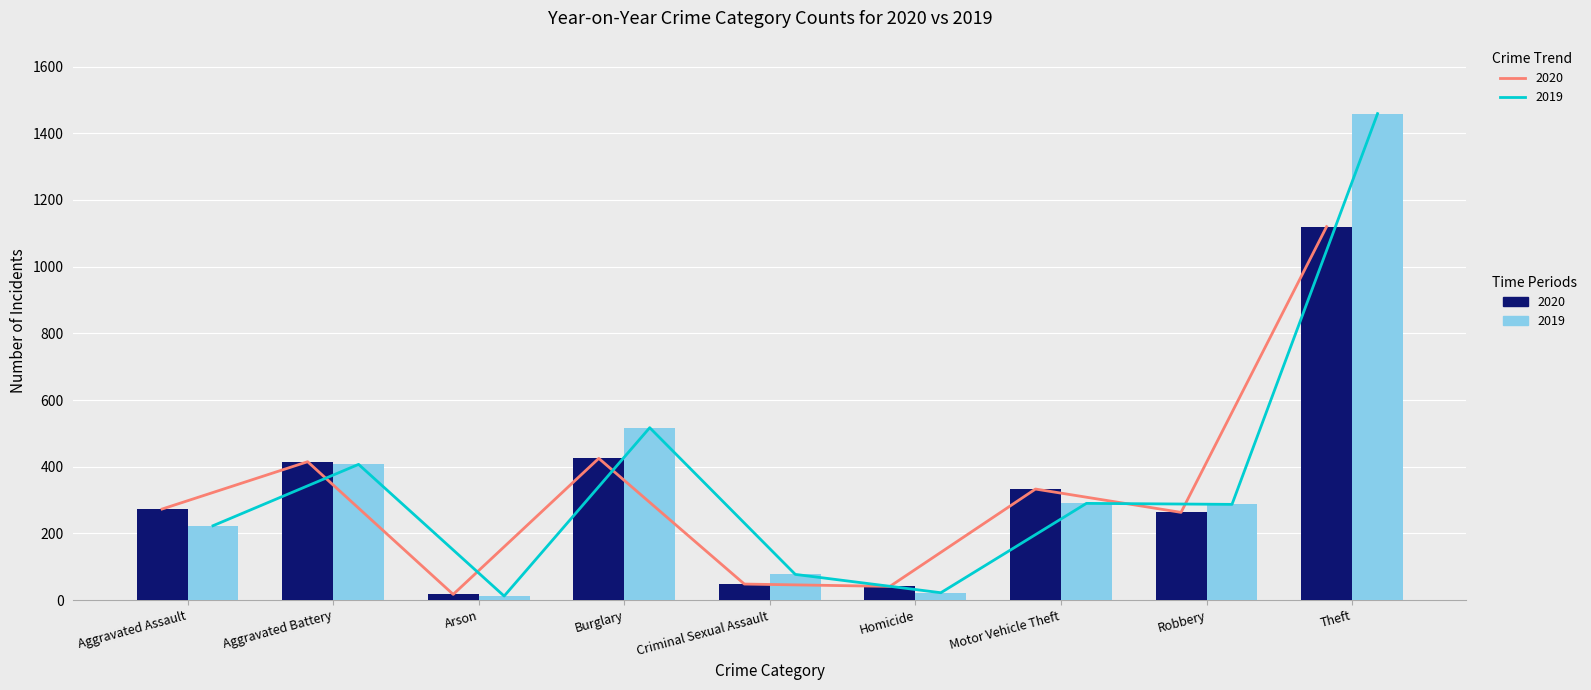

Is it true that 2019 Trend equals 138 at Criminal Sexual Assault?

False